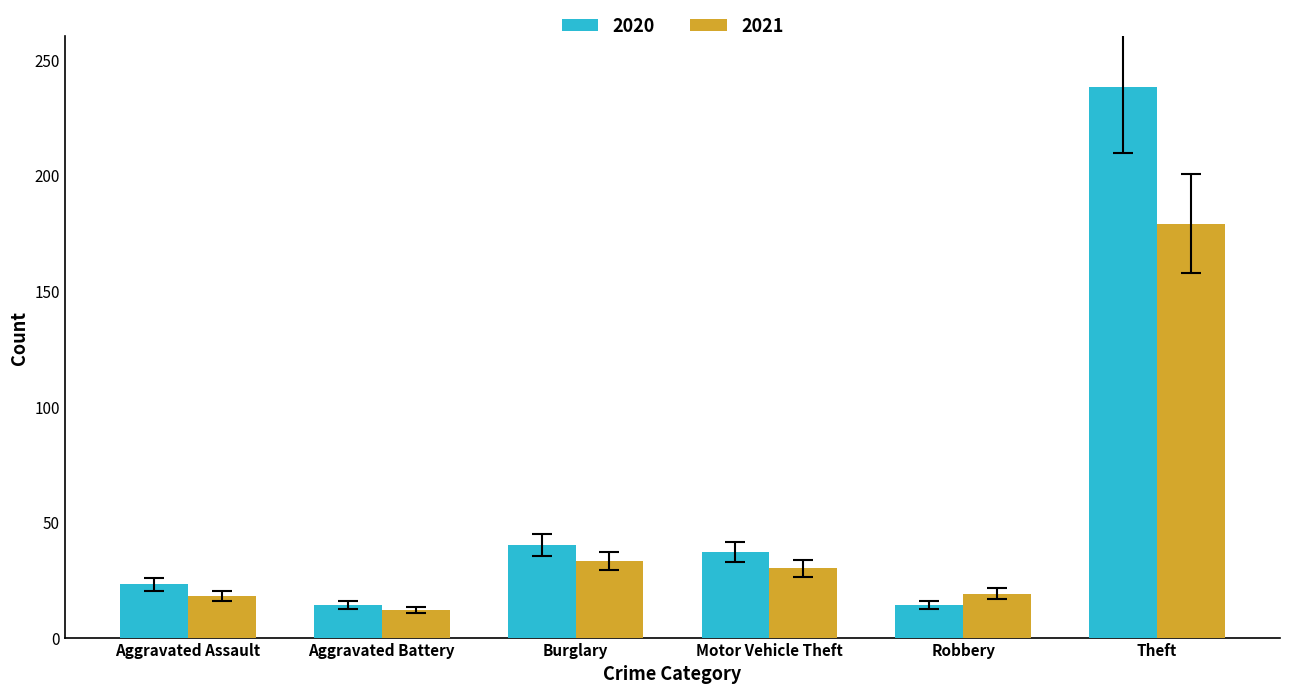

What is the difference between the maximum and second lowest values in the 2020 series?

224